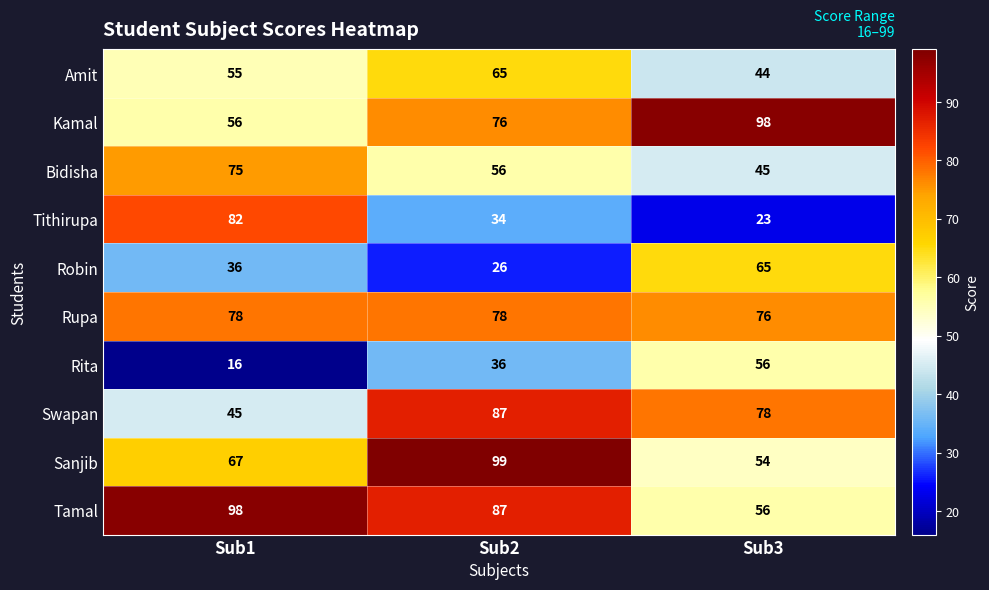

What is the total value across all series at Sub2?

644